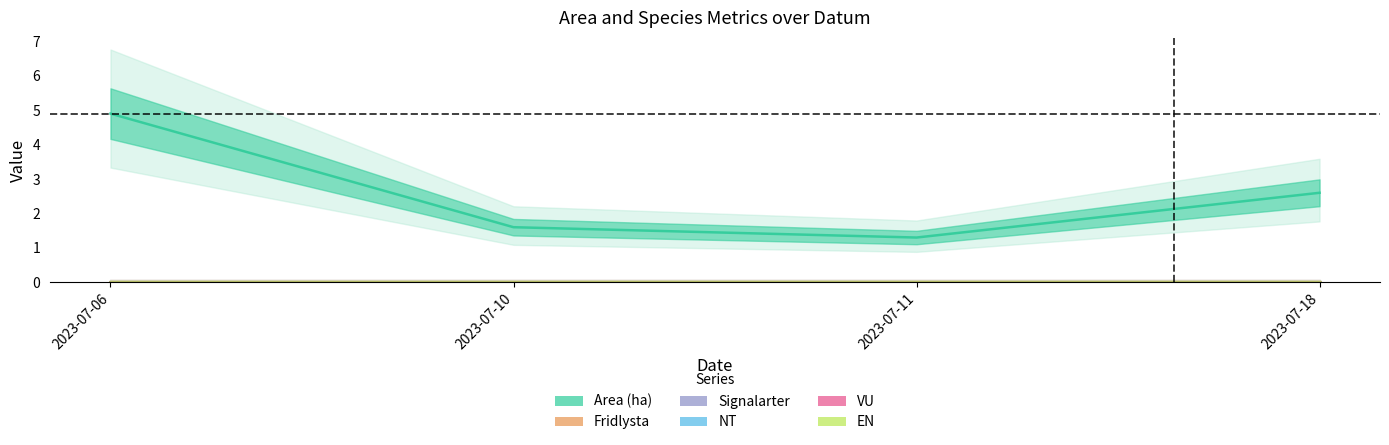

What are all the series names shown in the legend?

Area (ha), Fridlysta, Signalarter, NT, VU, EN